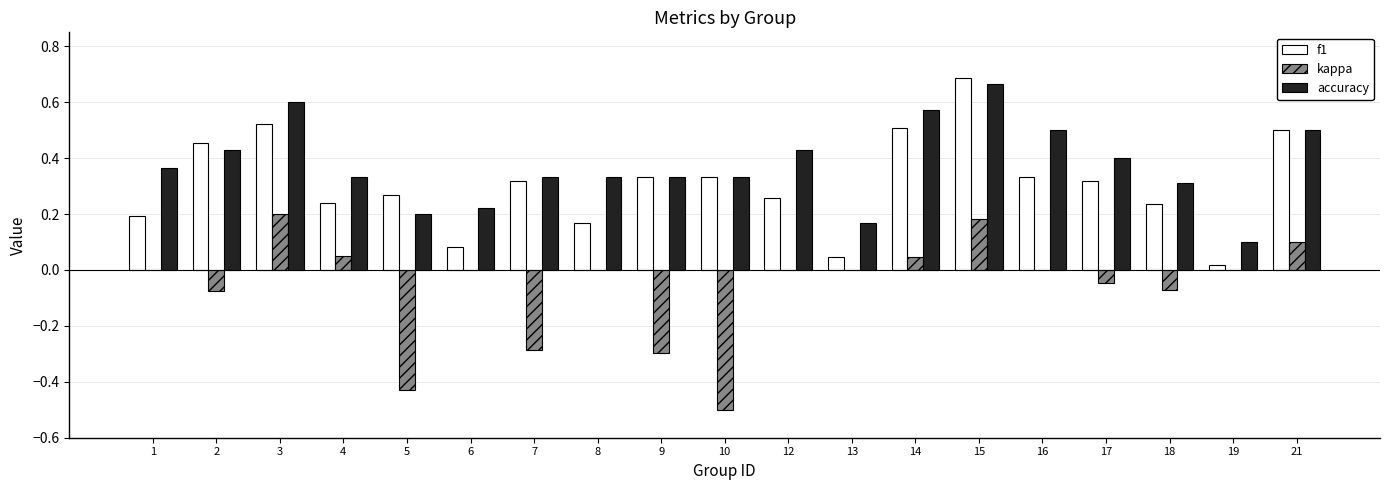

Which series has the largest total across all categories?

accuracy